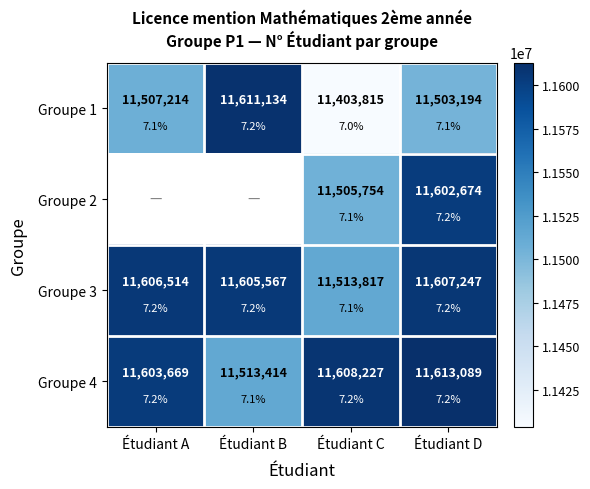

What is the lowest value of the Groupe 1 series?

11403815.0